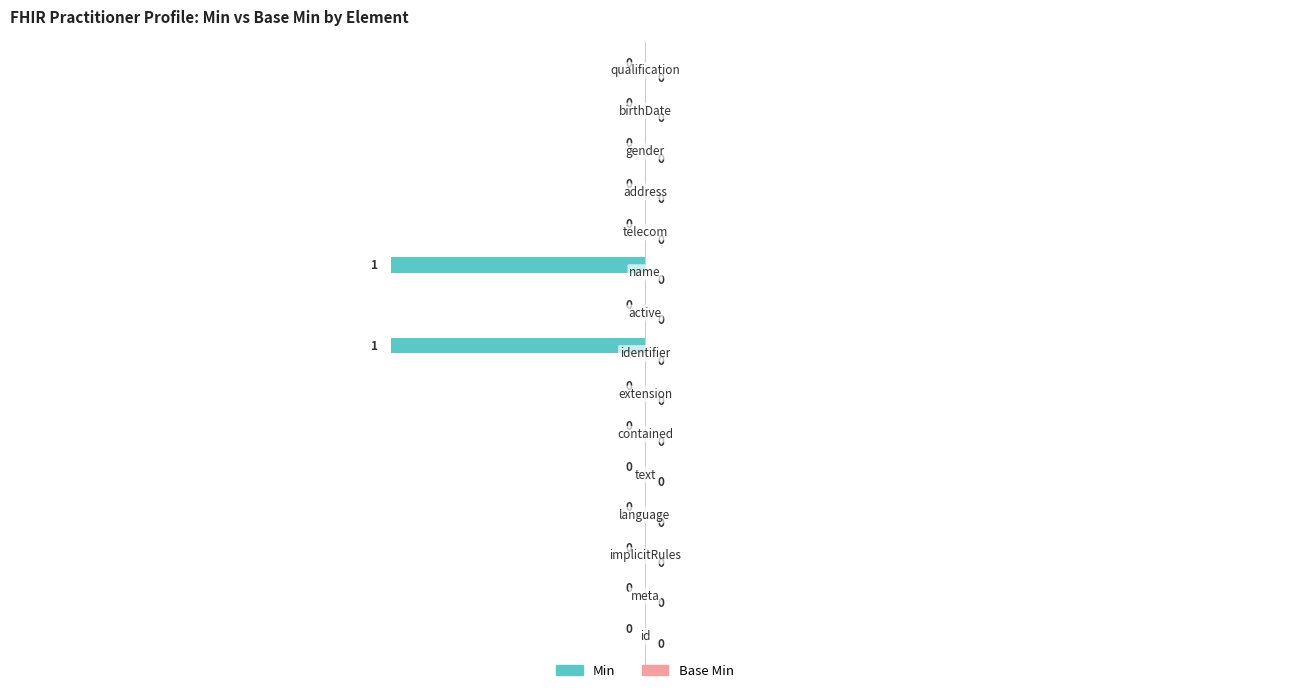

How many values are between 0 and 1?

13